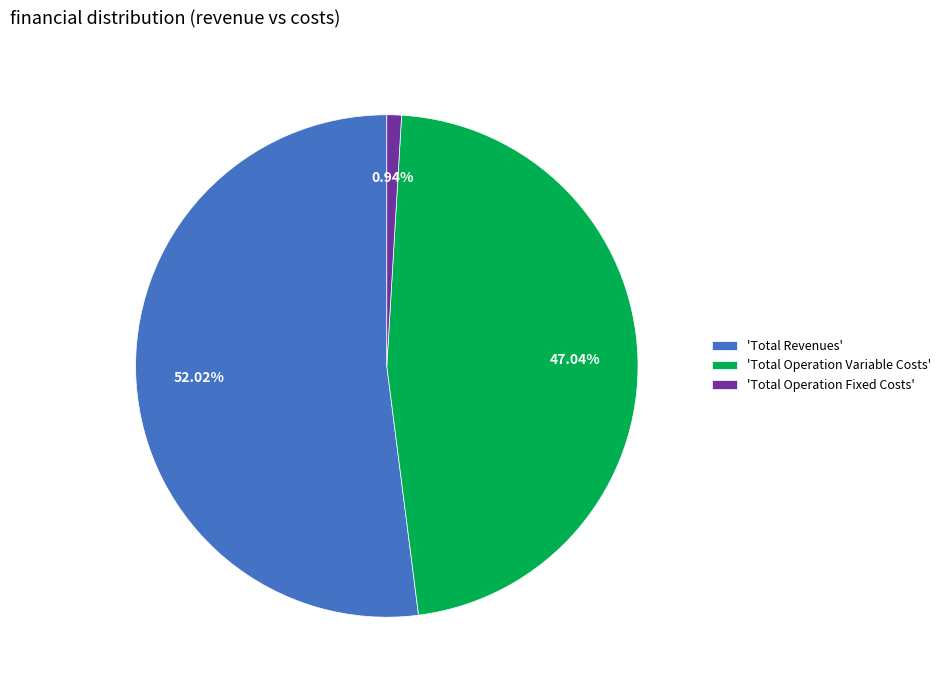

Is 'Total Revenues' the majority of the pie?

Yes